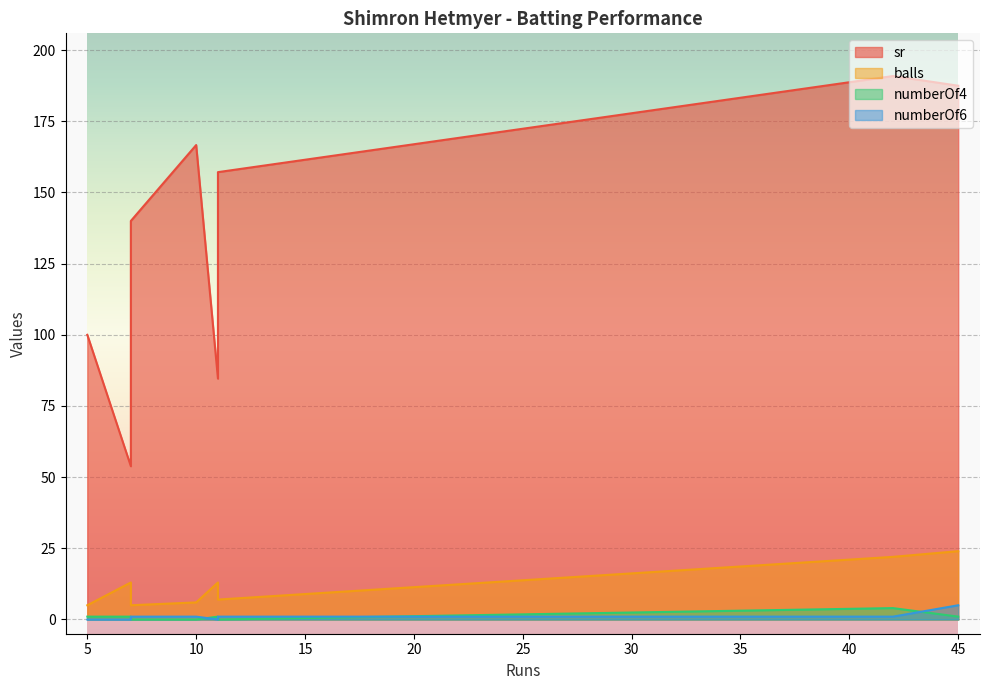

What is the label of the 2nd point from the right?

11